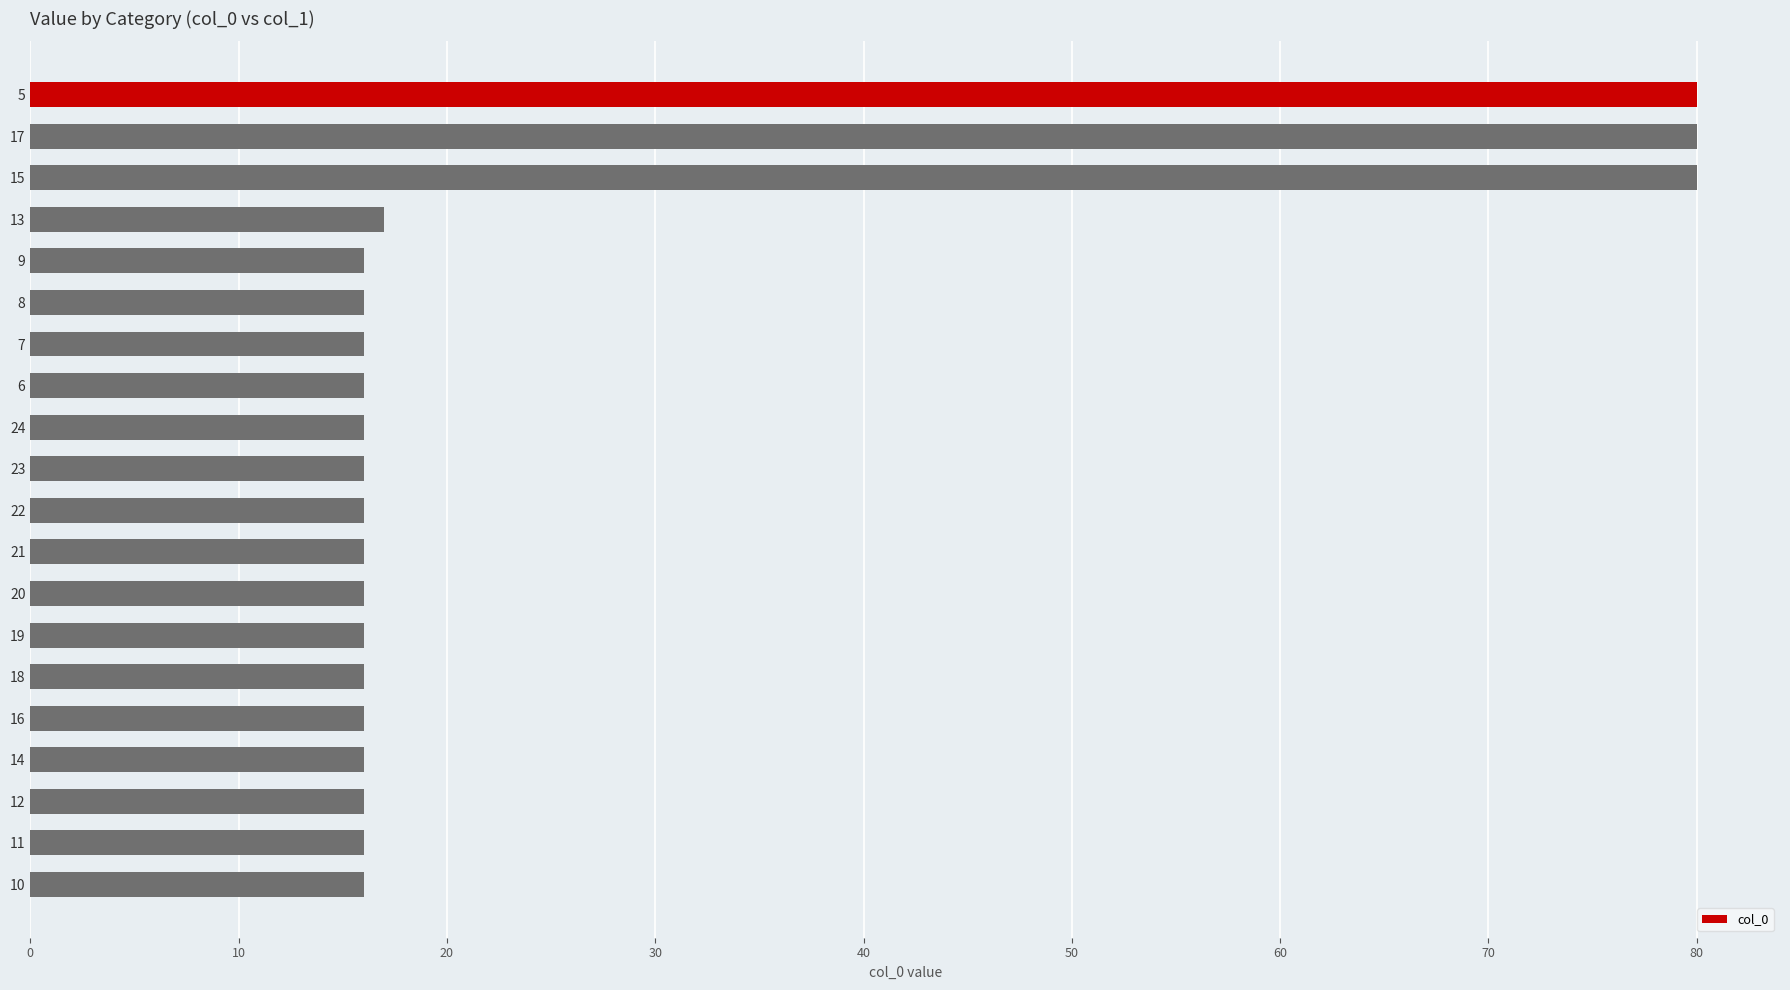

What is the sum of all values?

513